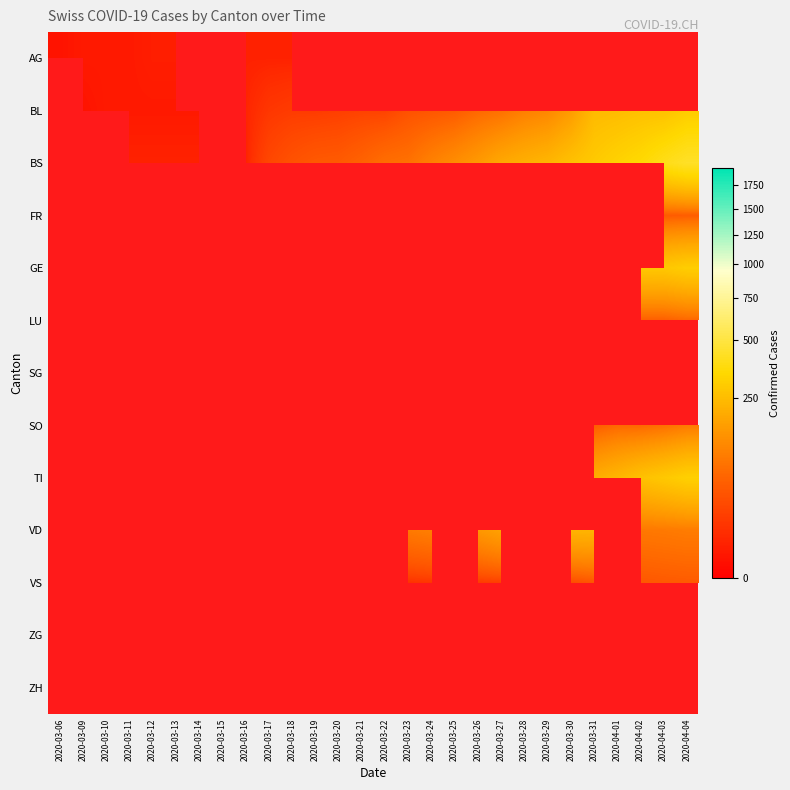

How many categories are shown in the chart?

28